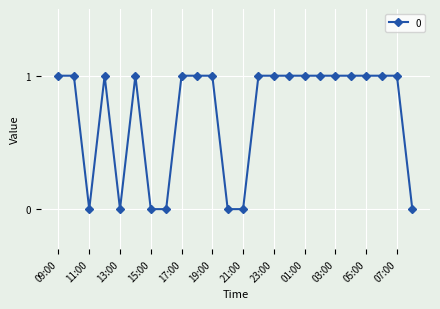

True or false: the data has more than 1 interior local peaks.

True